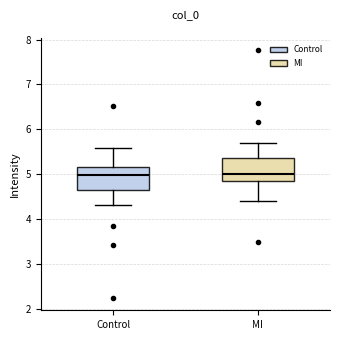

Reading left to right, read every box against the y-axis: the position of its median line, the range the box covers, and the ends of its whiskers. The values are not printed on the chart, so give them approximately, as read against the axis.

Control: median 5.0, box 4.7 to 5.1, whiskers 4.3 to 5.6
MI: median 5.0, box 4.9 to 5.3, whiskers 4.4 to 5.7